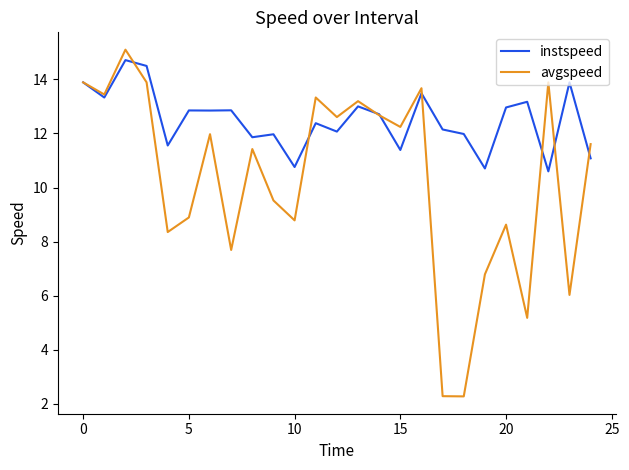

What is the minimum value shown in the chart?

2.3